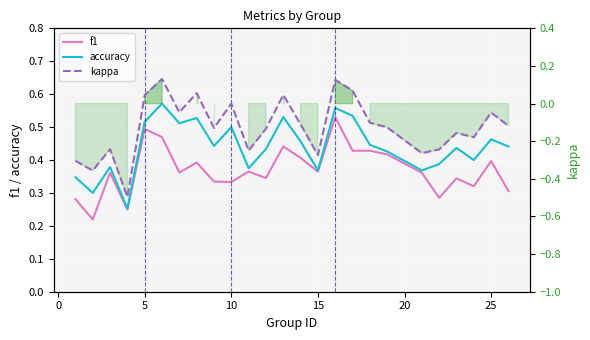

How many series are shown in this chart?

3